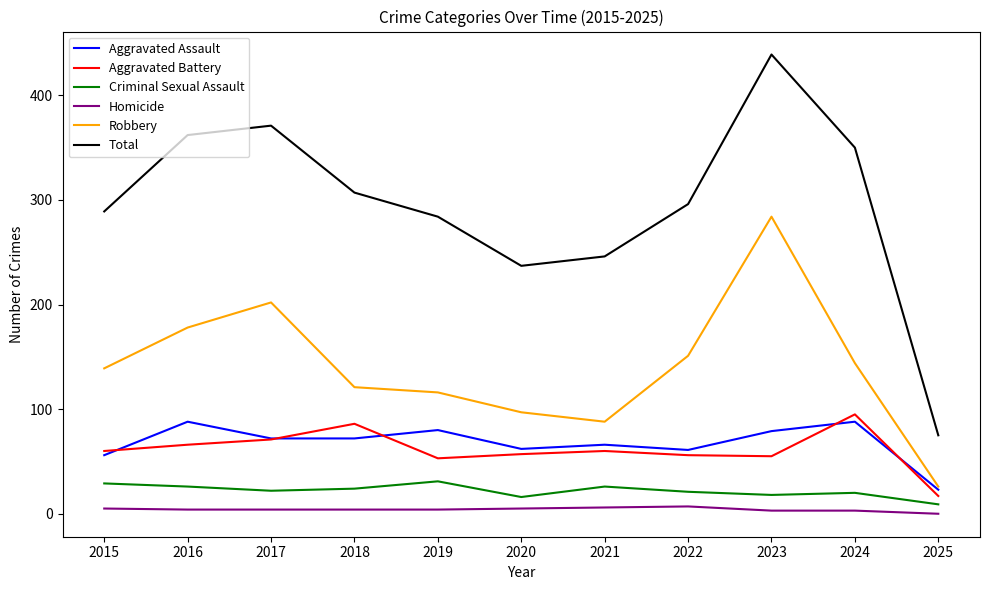

At which category is the sum across all series the highest?

2023